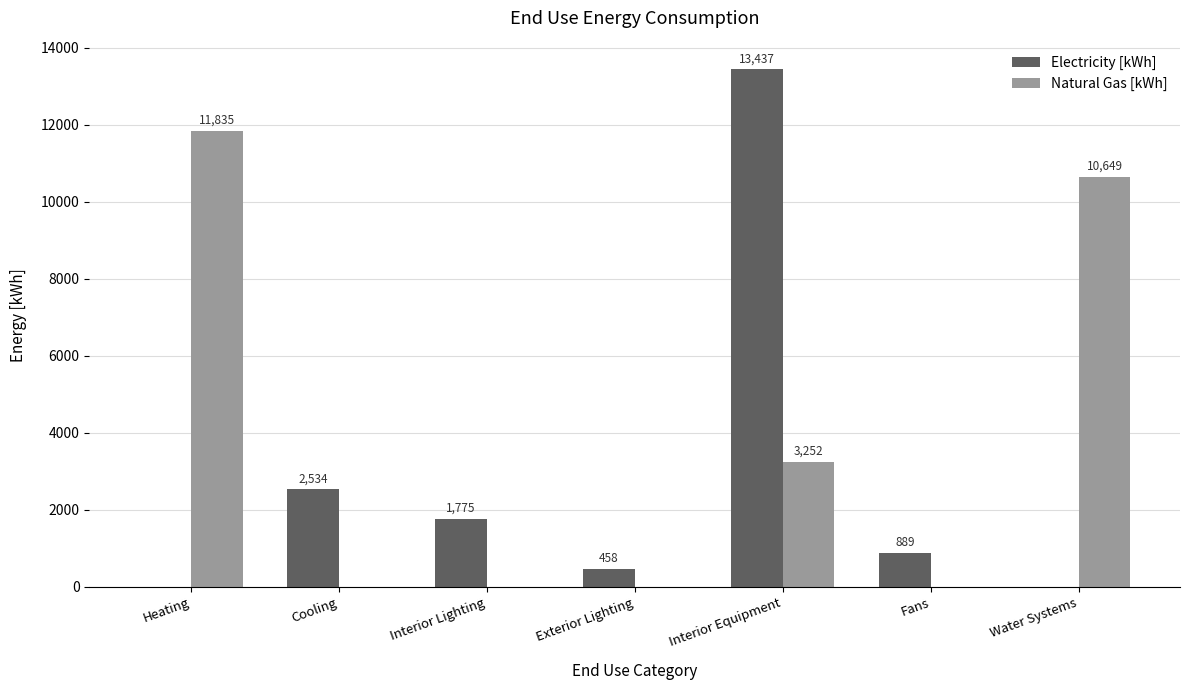

What is the maximum value shown in the chart?

13437.4